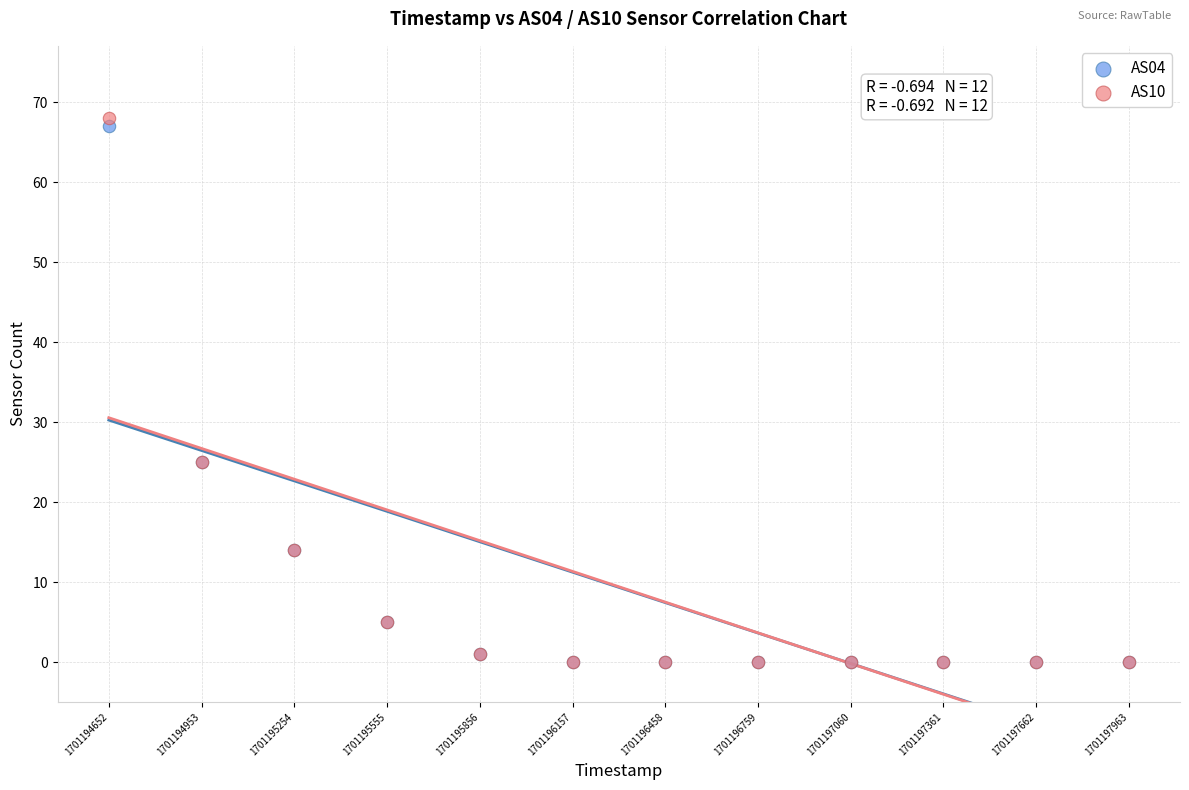

What are all the series names shown in the legend?

AS04, AS10